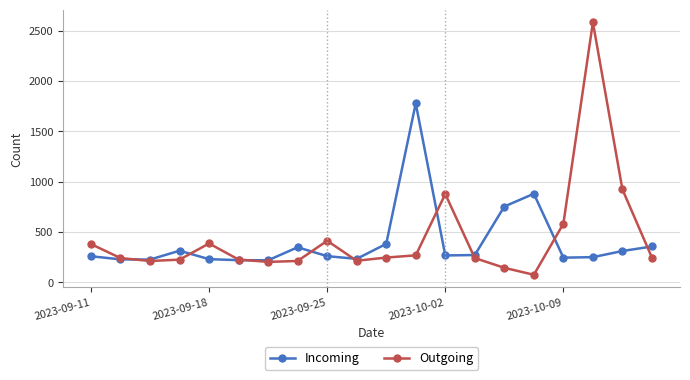

What is the value of the Incoming point at the 3rd from the left?

225